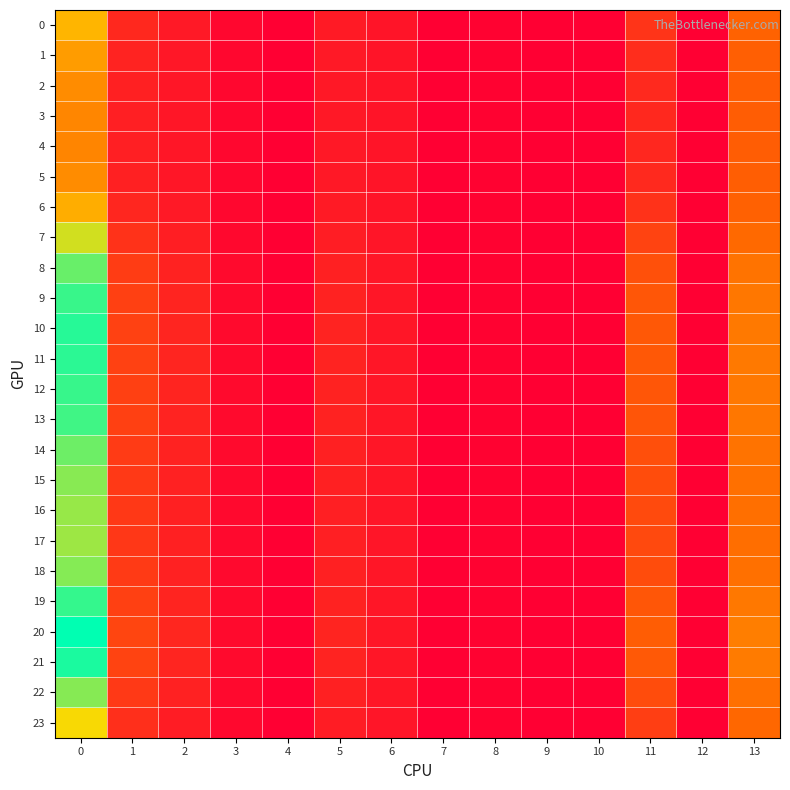

Reading right to left, extract all data points from this chart.

0: 13=1.4	12=0.0	11=0.8	10=0.0	9=0.0	8=0.0	7=0.0	6=0.3	5=0.4	4=0.0	3=0.1	2=0.4	1=0.6	0=2.5
1: 13=1.4	12=0.0	11=0.7	10=0.0	9=0.0	8=0.0	7=0.0	6=0.3	5=0.4	4=0.0	3=0.1	2=0.3	1=0.5	0=2.2
2: 13=1.4	12=0.0	11=0.6	10=0.0	9=0.0	8=0.0	7=0.0	6=0.3	5=0.4	4=0.0	3=0.1	2=0.3	1=0.5	0=2.0
3: 13=1.3	12=0.0	11=0.6	10=0.0	9=0.0	8=0.0	7=0.0	6=0.3	5=0.4	4=0.0	3=0.1	2=0.3	1=0.5	0=1.9
4: 13=1.3	12=0.0	11=0.6	10=0.0	9=0.0	8=0.0	7=0.0	6=0.3	5=0.4	4=0.0	3=0.1	2=0.3	1=0.5	0=1.9
5: 13=1.4	12=0.0	11=0.6	10=0.0	9=0.0	8=0.0	7=0.0	6=0.3	5=0.4	4=0.0	3=0.1	2=0.3	1=0.5	0=2.0
6: 13=1.4	12=0.0	11=0.7	10=0.0	9=0.0	8=0.0	7=0.0	6=0.3	5=0.4	4=0.0	3=0.1	2=0.4	1=0.6	0=2.4
7: 13=1.5	12=0.0	11=1.0	10=0.0	9=0.0	8=0.0	7=0.0	6=0.3	5=0.4	4=0.0	3=0.1	2=0.4	1=0.7	0=3.2
8: 13=1.6	12=0.0	11=1.2	10=0.0	9=0.0	8=0.0	7=0.0	6=0.3	5=0.5	4=0.0	3=0.1	2=0.5	1=0.9	0=3.8
9: 13=1.7	12=0.0	11=1.2	10=0.0	9=0.0	8=0.0	7=0.0	6=0.3	5=0.5	4=0.0	3=0.2	2=0.5	1=0.9	0=4.1
10: 13=1.7	12=0.0	11=1.3	10=0.0	9=0.0	8=0.0	7=0.0	6=0.3	5=0.5	4=0.0	3=0.2	2=0.5	1=1.0	0=4.2
11: 13=1.7	12=0.0	11=1.3	10=0.0	9=0.0	8=0.0	7=0.0	6=0.3	5=0.5	4=0.0	3=0.2	2=0.5	1=0.9	0=4.1
12: 13=1.7	12=0.0	11=1.2	10=0.0	9=0.0	8=0.0	7=0.0	6=0.3	5=0.5	4=0.0	3=0.2	2=0.5	1=0.9	0=4.1
13: 13=1.7	12=0.0	11=1.2	10=0.0	9=0.0	8=0.0	7=0.0	6=0.3	5=0.5	4=0.0	3=0.2	2=0.5	1=0.9	0=4.0
14: 13=1.6	12=0.0	11=1.1	10=0.0	9=0.0	8=0.0	7=0.0	6=0.3	5=0.5	4=0.0	3=0.1	2=0.5	1=0.9	0=3.8
15: 13=1.6	12=0.0	11=1.1	10=0.0	9=0.0	8=0.0	7=0.0	6=0.3	5=0.5	4=0.0	3=0.1	2=0.5	1=0.8	0=3.6
16: 13=1.6	12=0.0	11=1.1	10=0.0	9=0.0	8=0.0	7=0.0	6=0.3	5=0.5	4=0.0	3=0.1	2=0.5	1=0.8	0=3.5
17: 13=1.6	12=0.0	11=1.1	10=0.0	9=0.0	8=0.0	7=0.0	6=0.3	5=0.5	4=0.0	3=0.1	2=0.5	1=0.8	0=3.5
18: 13=1.6	12=0.0	11=1.1	10=0.0	9=0.0	8=0.0	7=0.0	6=0.3	5=0.5	4=0.0	3=0.1	2=0.5	1=0.8	0=3.6
19: 13=1.7	12=0.0	11=1.2	10=0.0	9=0.0	8=0.0	7=0.0	6=0.3	5=0.5	4=0.0	3=0.2	2=0.5	1=0.9	0=4.1
20: 13=1.8	12=0.0	11=1.3	10=0.0	9=0.0	8=0.0	7=0.0	6=0.3	5=0.5	4=0.0	3=0.2	2=0.6	1=1.0	0=4.4
21: 13=1.7	12=0.0	11=1.3	10=0.0	9=0.0	8=0.0	7=0.0	6=0.3	5=0.5	4=0.0	3=0.2	2=0.5	1=1.0	0=4.2
22: 13=1.6	12=0.0	11=1.1	10=0.0	9=0.0	8=0.0	7=0.0	6=0.3	5=0.5	4=0.0	3=0.1	2=0.5	1=0.8	0=3.6
23: 13=1.5	12=0.0	11=0.9	10=0.0	9=0.0	8=0.0	7=0.0	6=0.3	5=0.4	4=0.0	3=0.1	2=0.4	1=0.7	0=3.0